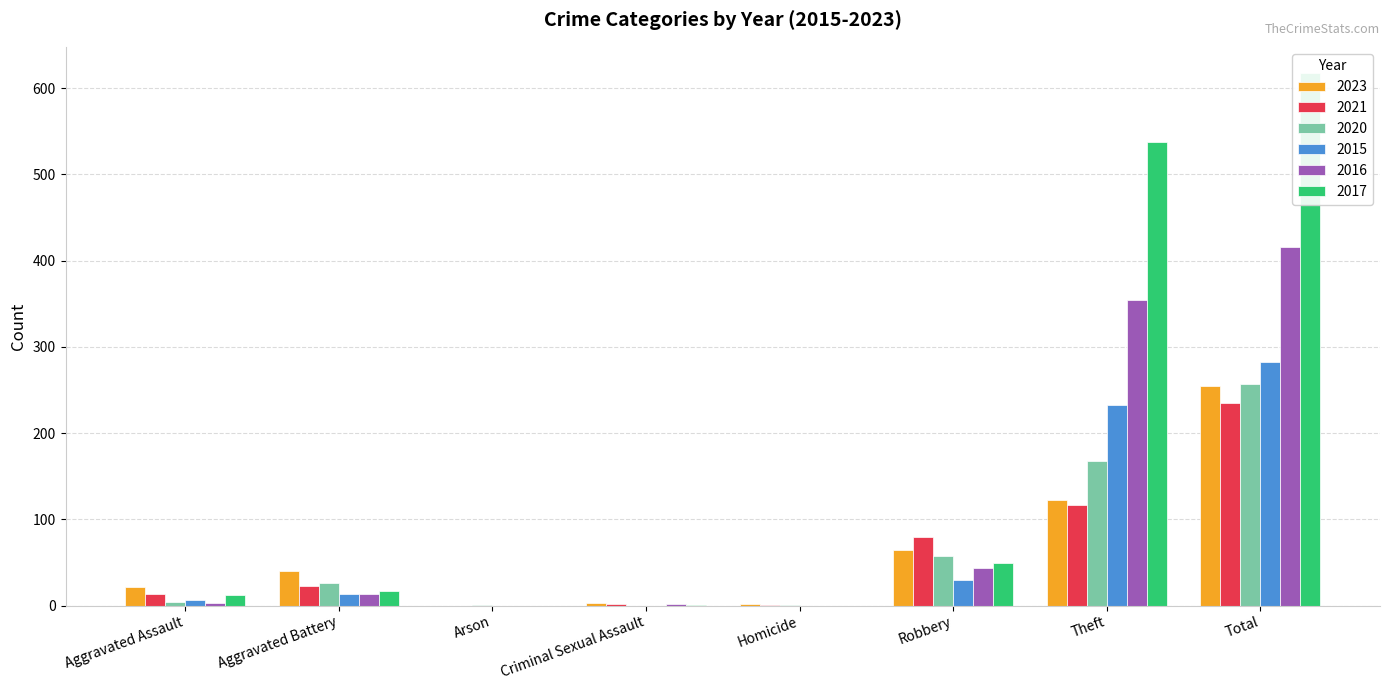

How many values in the 2020 series exceed 26?

3